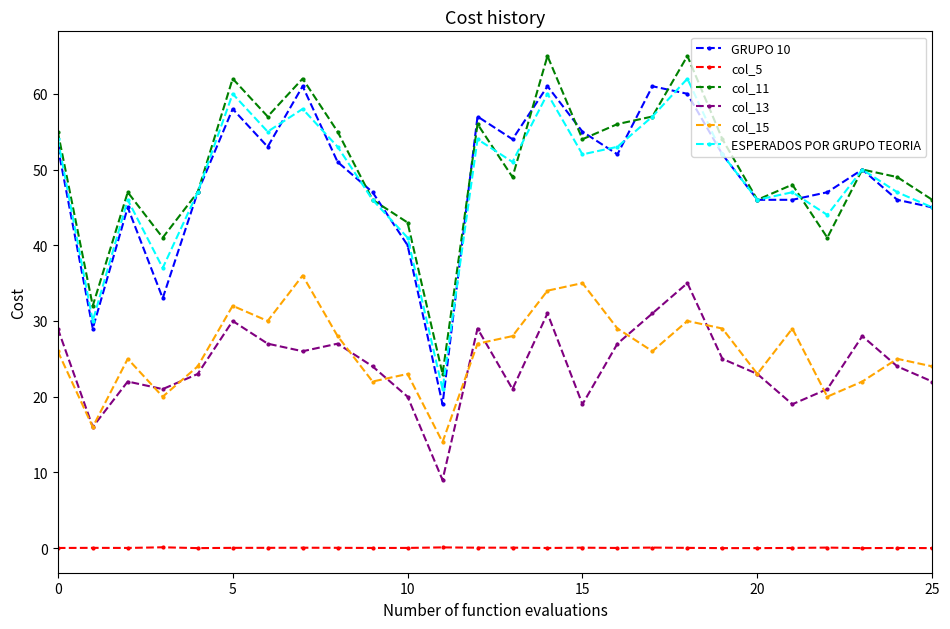

True or false: GRUPO 10 has more than 1 points higher than both neighbors.

True